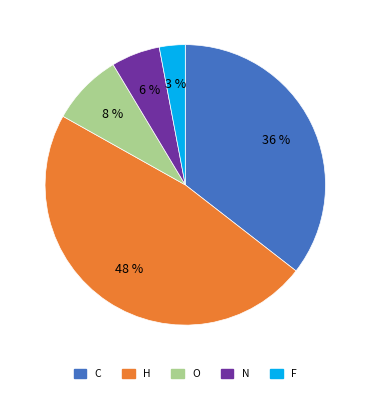

Is it true that O is 8% of the pie?

True